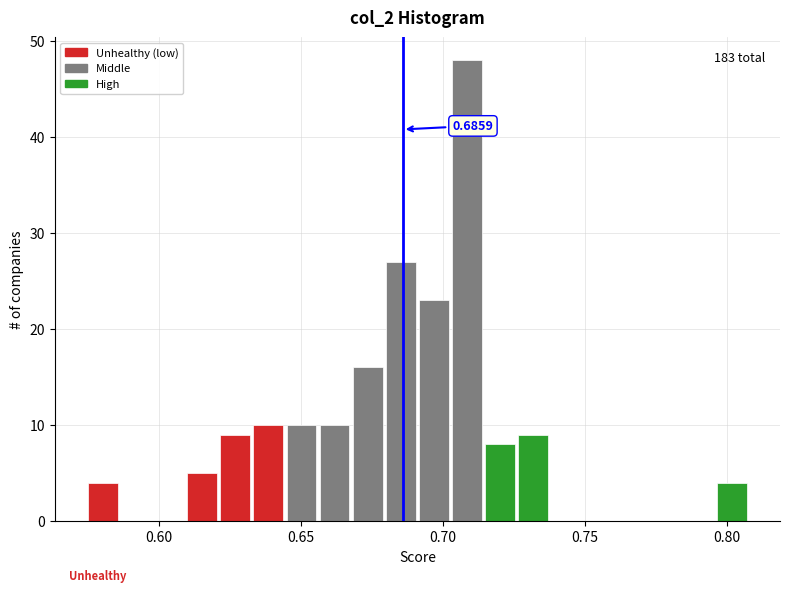

Read against the x-axis, roughly where is the centre of the tallest bar?

0.710